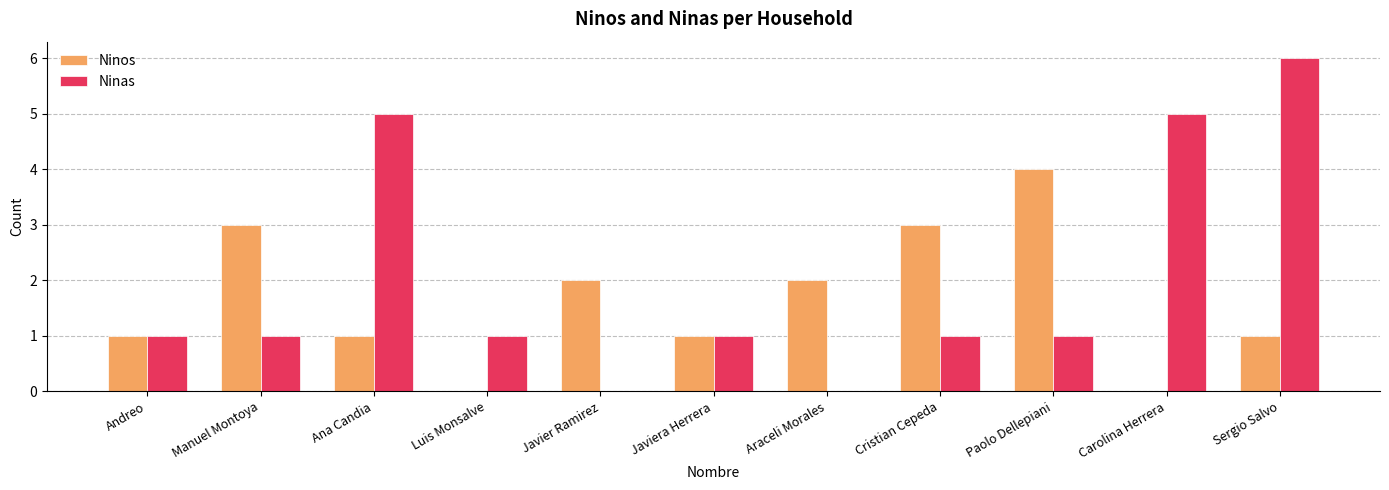

Reading left to right, extract all data points from this chart.

Ninos: 1	3	1	0	2	1	2	3	4	0	1
Ninas: 1	1	5	1	0	1	0	1	1	5	6